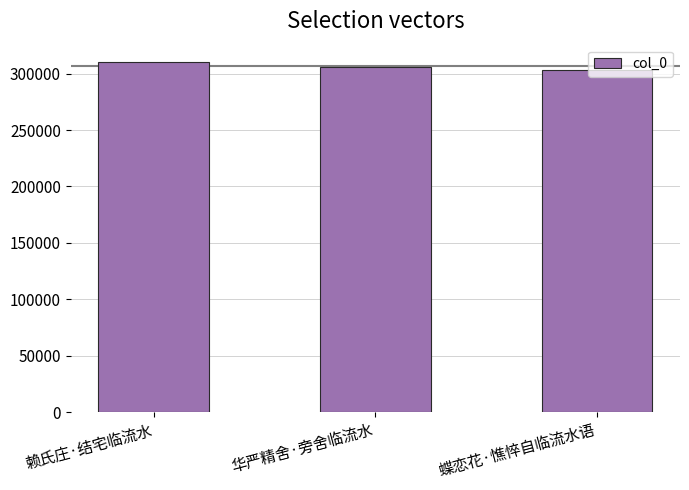

What is the ratio of the value at 蝶恋花·憔悴自临流水语 to the value at 华严精舍·旁舍临流水?

1.0